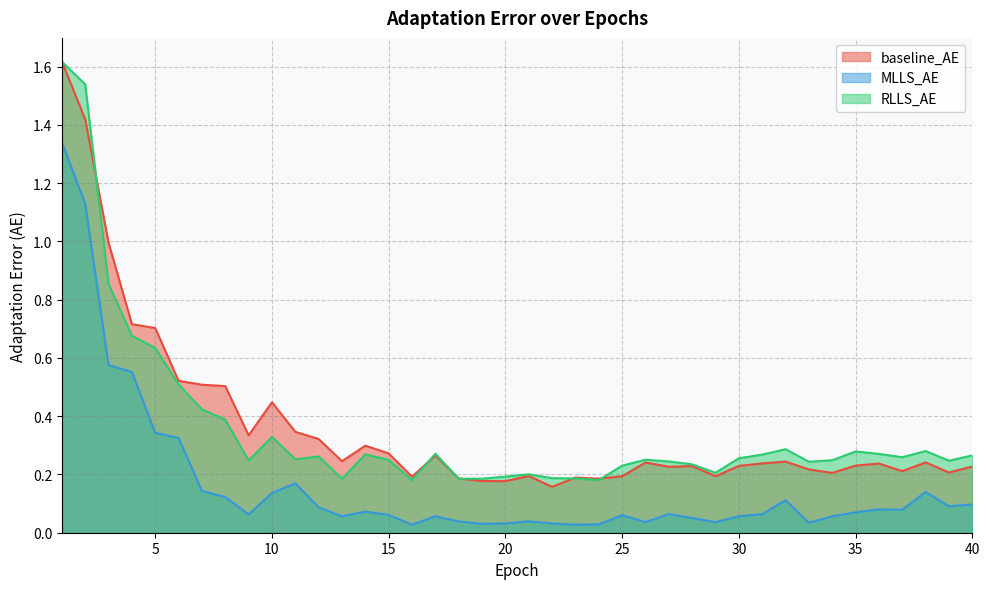

List the labels in order of RLLS_AE value, smallest first.

16, 24, 13, 18, 19, 23, 22, 20, 21, 29, 25, 28, 33, 27, 39, 9, 34, 15, 26, 11, 30, 37, 12, 40, 31, 14, 36, 17, 35, 38, 32, 10, 8, 7, 6, 5, 4, 3, 2, 1